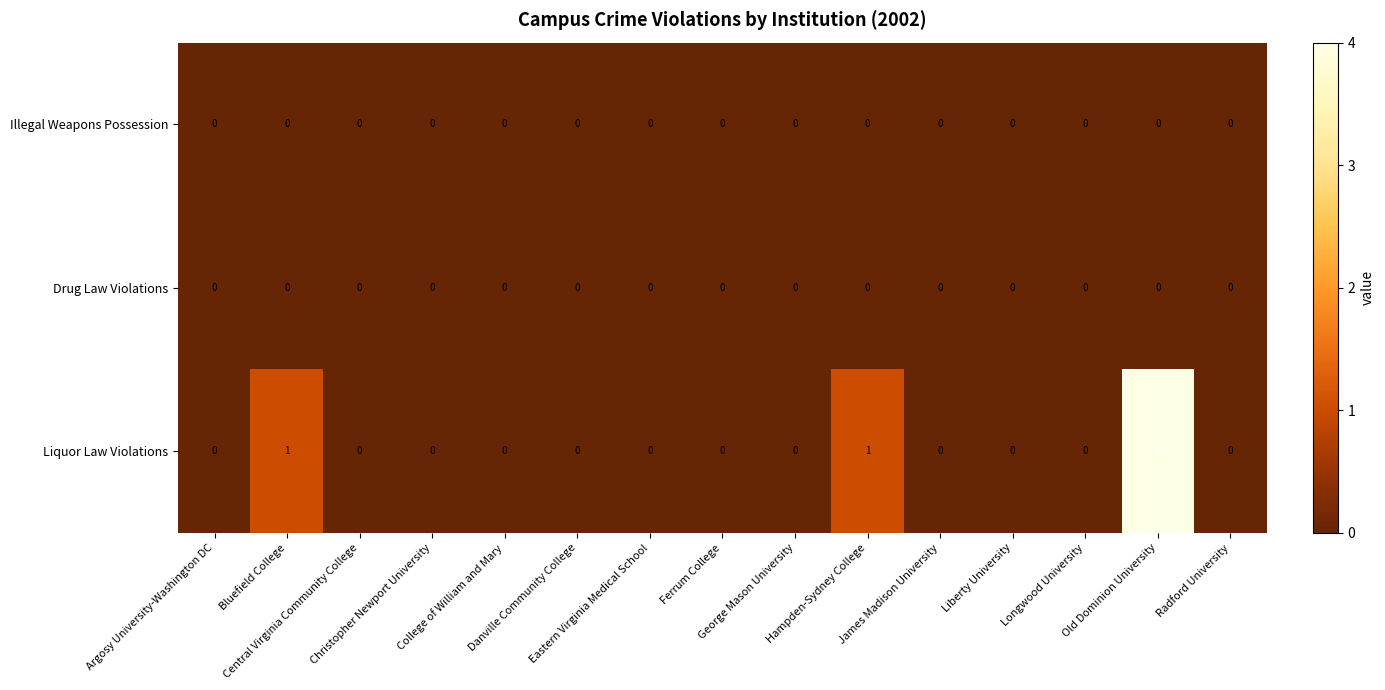

Which series has the largest total across all categories?

Liquor Law Violations